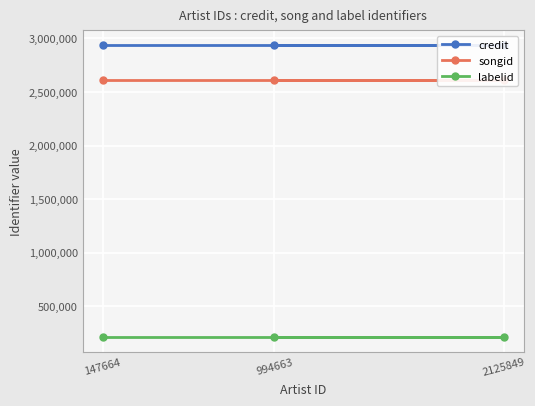

What is the highest value of the credit series?

2937176